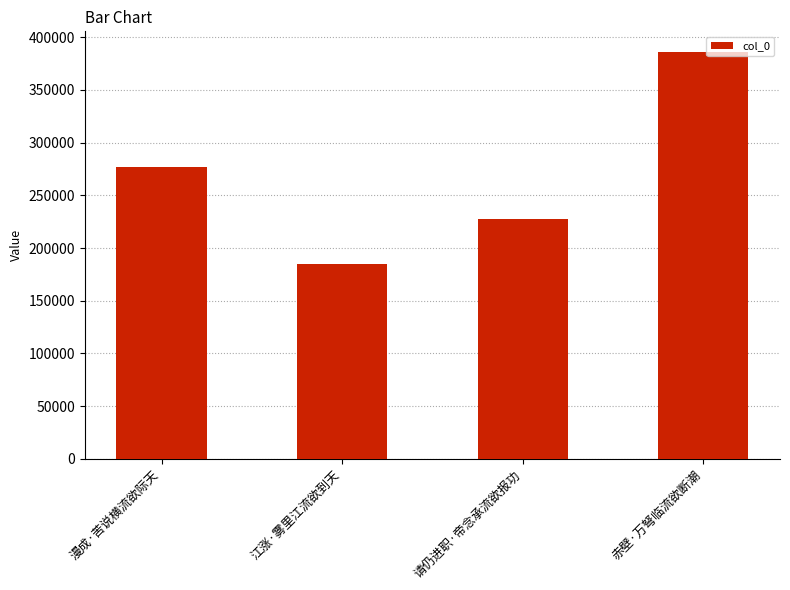

What is the average value?

268853